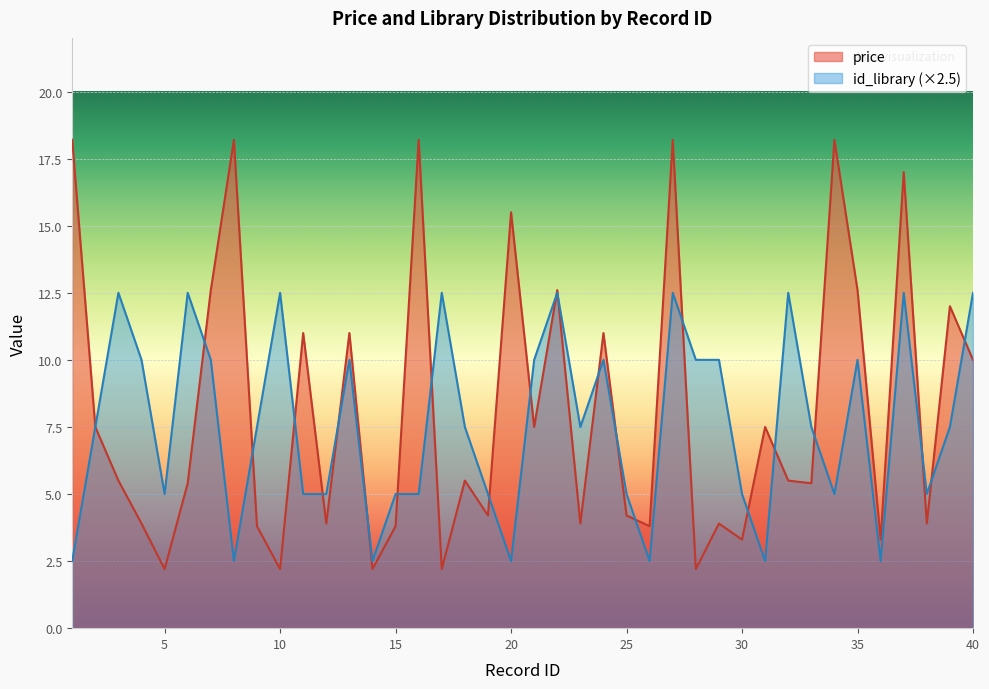

The value of price at 11 is 3.3. True or false?

False